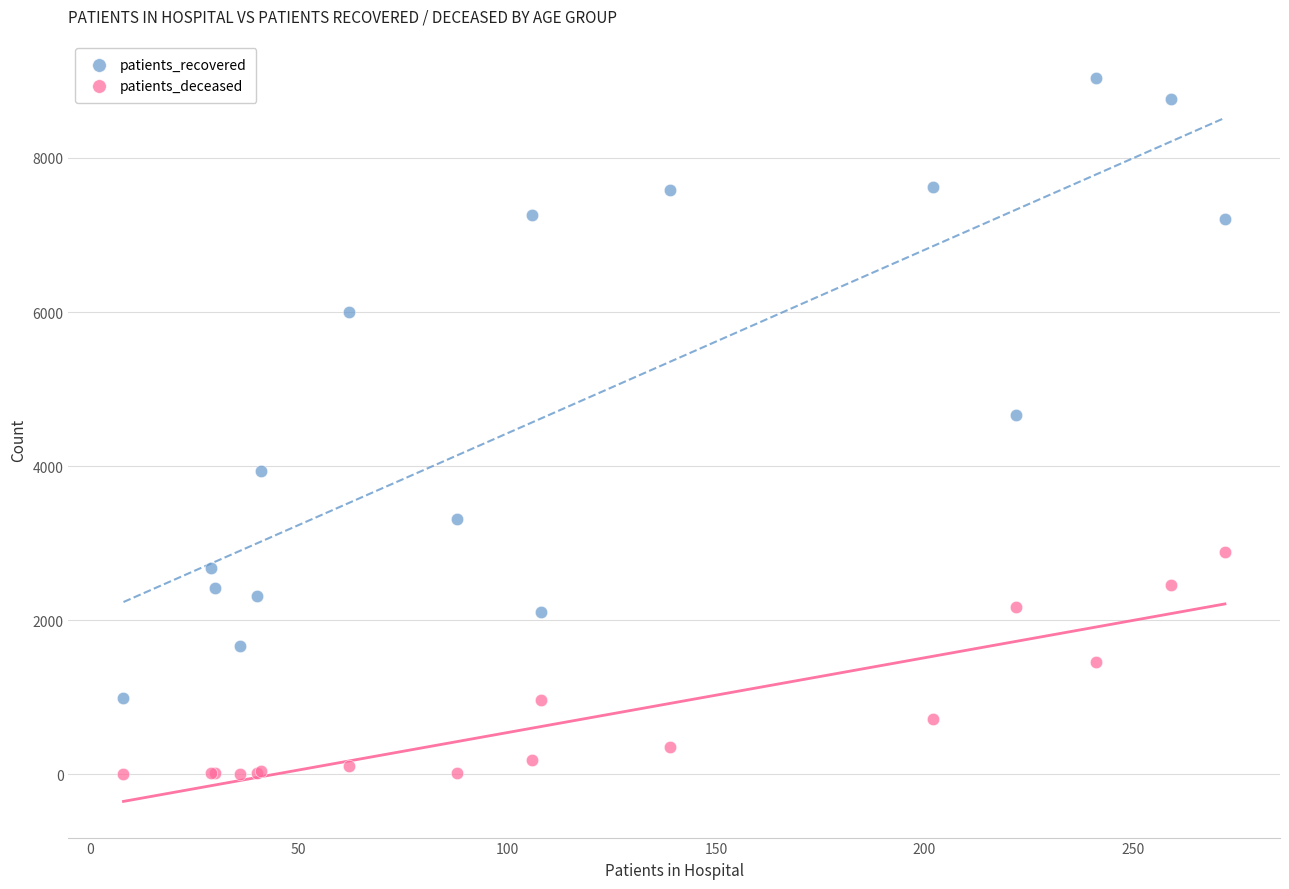

Which series reaches the maximum Y coordinate?

patients_recovered